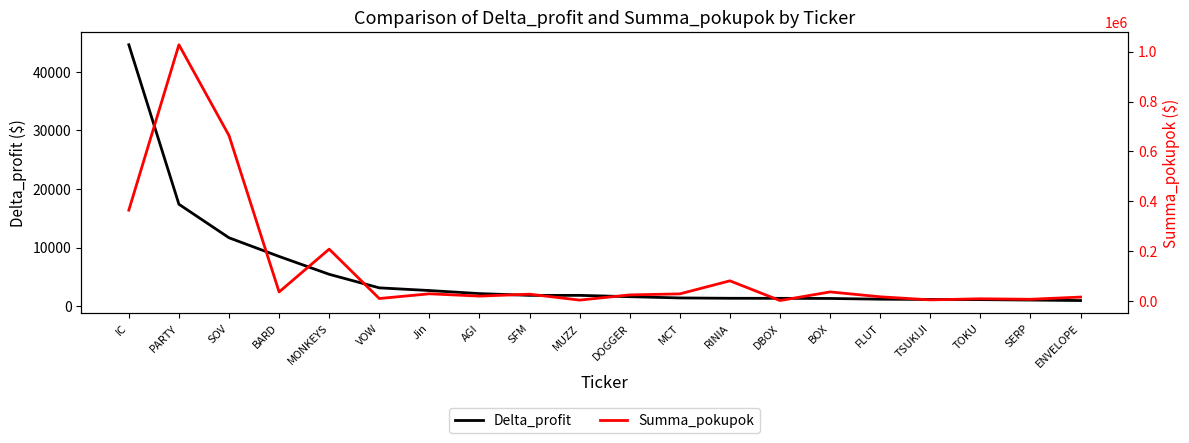

Reading right to left, transcribe all the data shown in this chart.

Delta_profit: 936.3	1020.2	1093.9	1120.1	1168.3	1292.2	1314.5	1322.7	1380.7	1596.0	1820.6	1821.3	2123.6	2646.3	3104.6	5422.0	8475.2	11662.7	17395.7	44653.1
Summa_pokupok: 16827.3	7988.9	10032.4	5577.5	18000.4	37469.8	2956.7	81906.6	29658.2	25505.3	4732.7	28379.6	20711.5	29963.1	11075.0	208794.7	37380.0	663659.4	1027209.9	364972.9